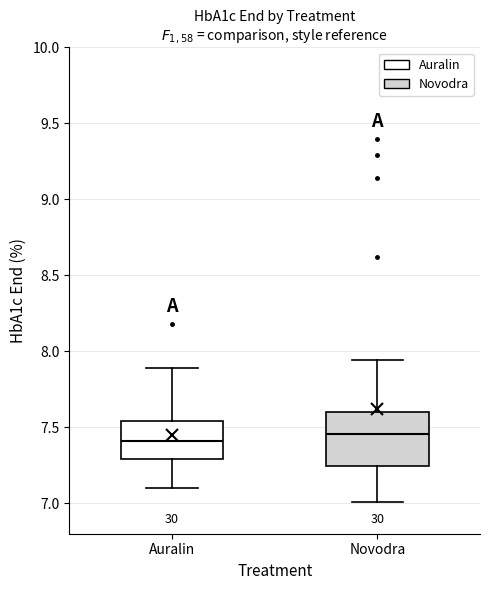

Which box is the tallest, from its lower edge to its upper edge?

Novodra